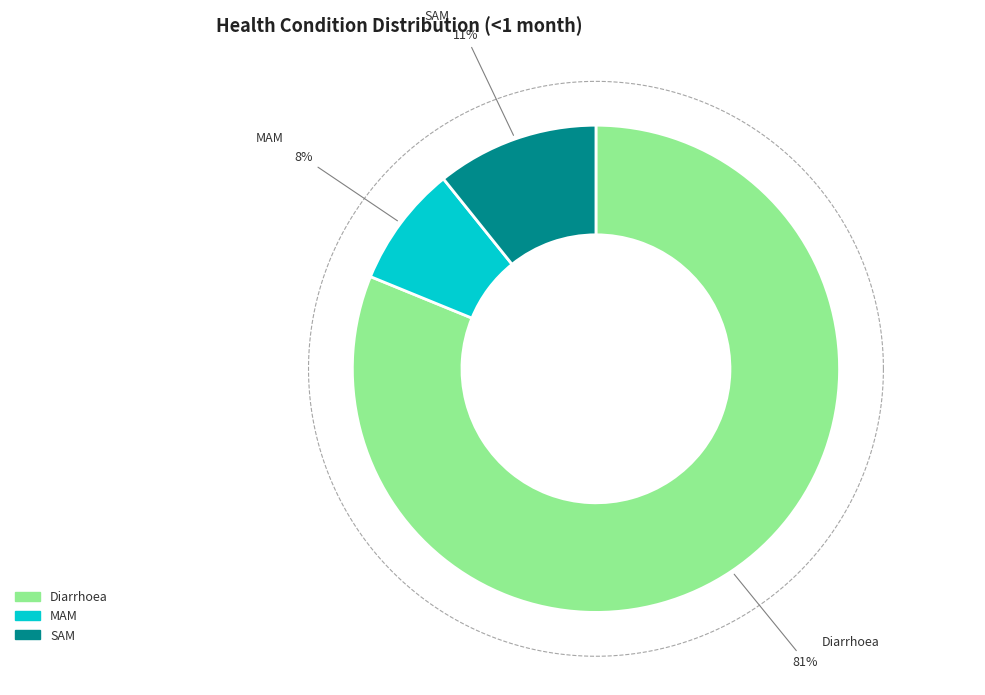

To the nearest percent, what is the difference between the MAM and SAM slice percentages?

3%